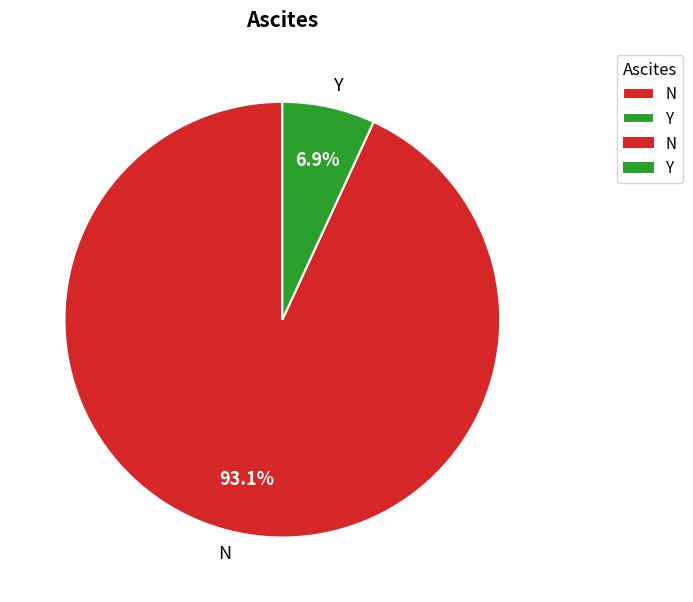

Which has a higher value, N or Y?

N